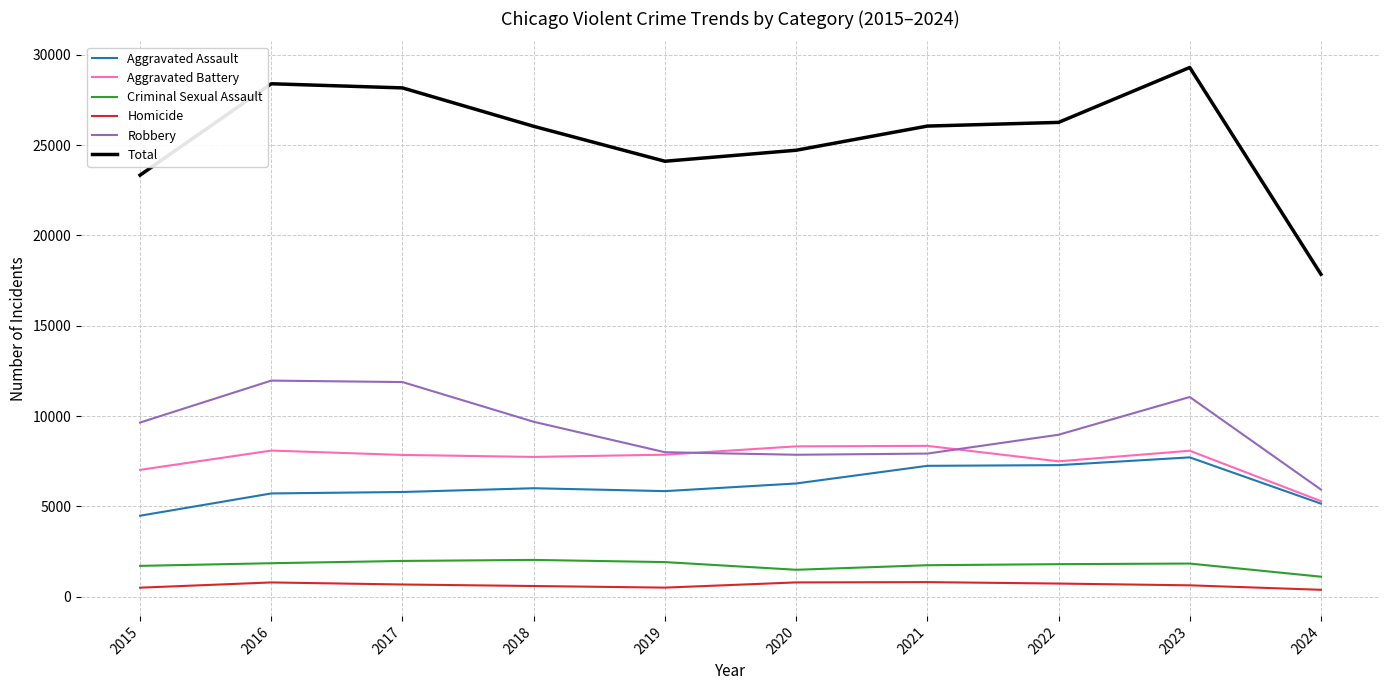

Is it true that Aggravated Assault equals 6265 at 2020?

True